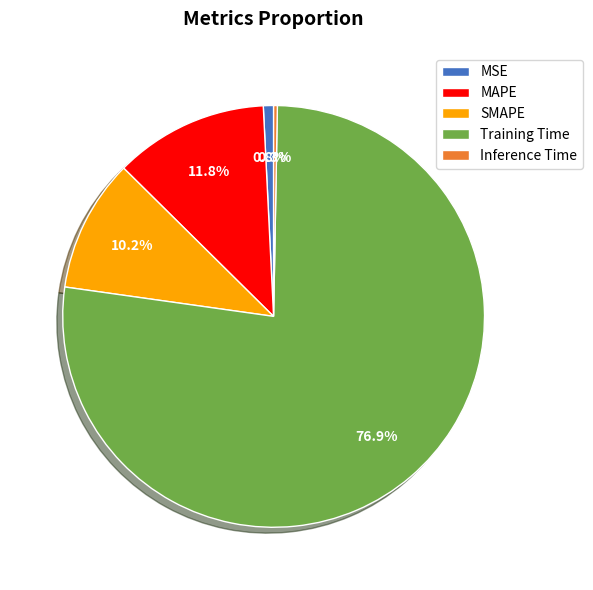

Between Training Time and MAPE, which is larger?

Training Time